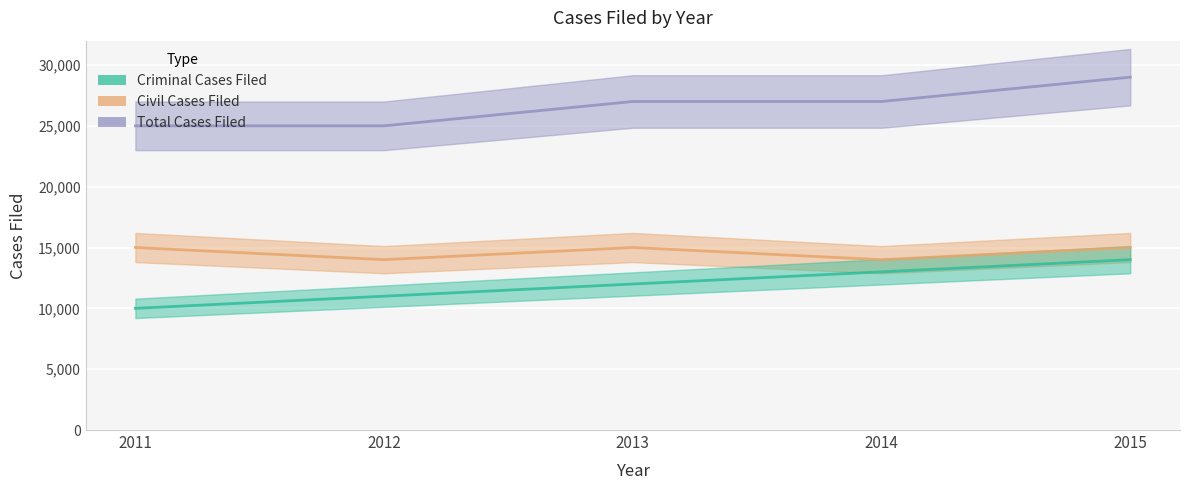

At 2011, list the series in order from smallest to largest.

Criminal Cases Filed, Civil Cases Filed, Total Cases Filed